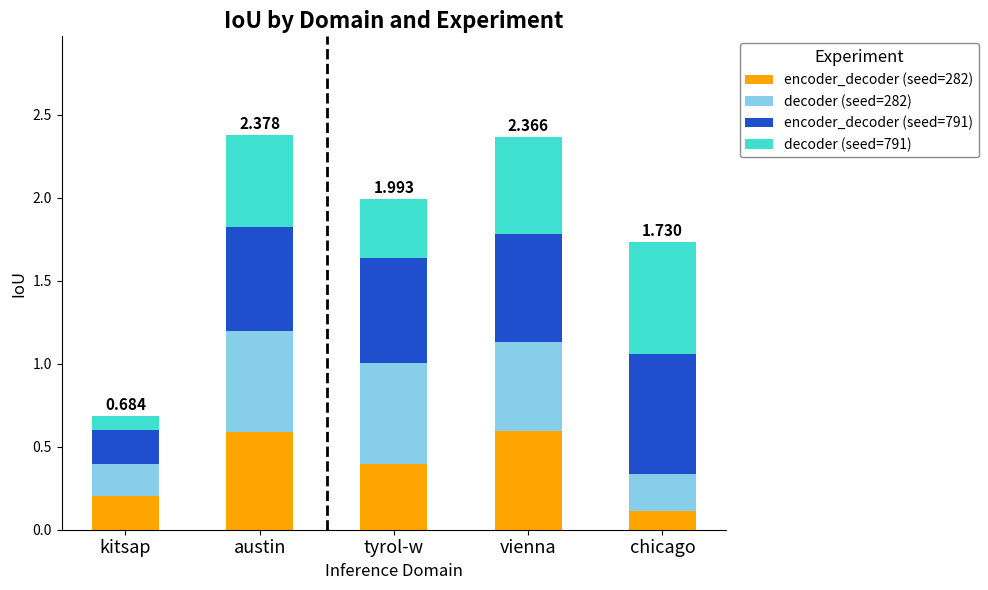

Does the chart contain any negative values?

No